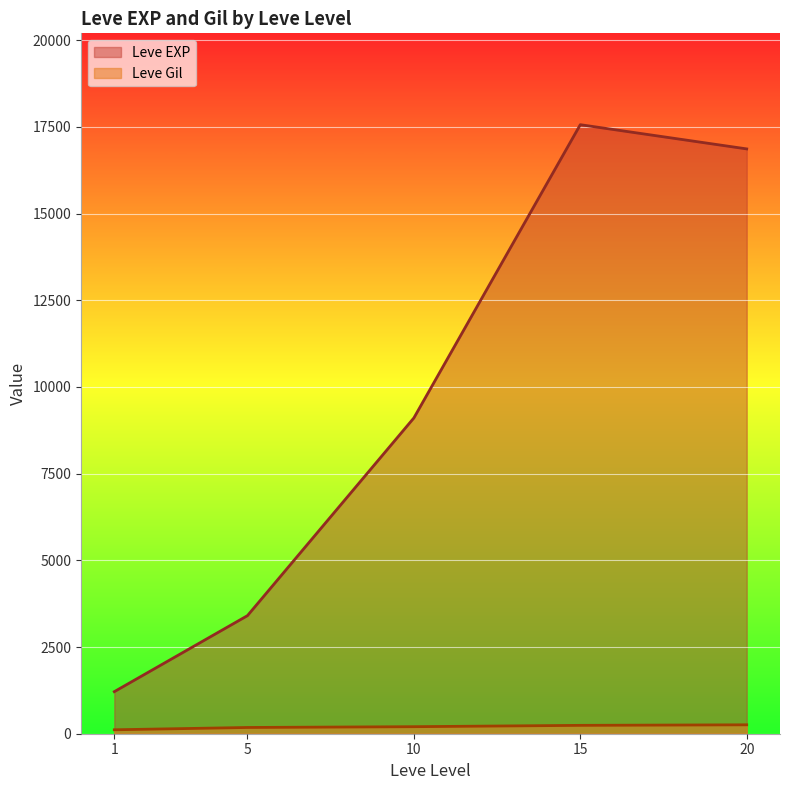

True or false: Leve Gil and Leve EXP intersect in this chart.

False